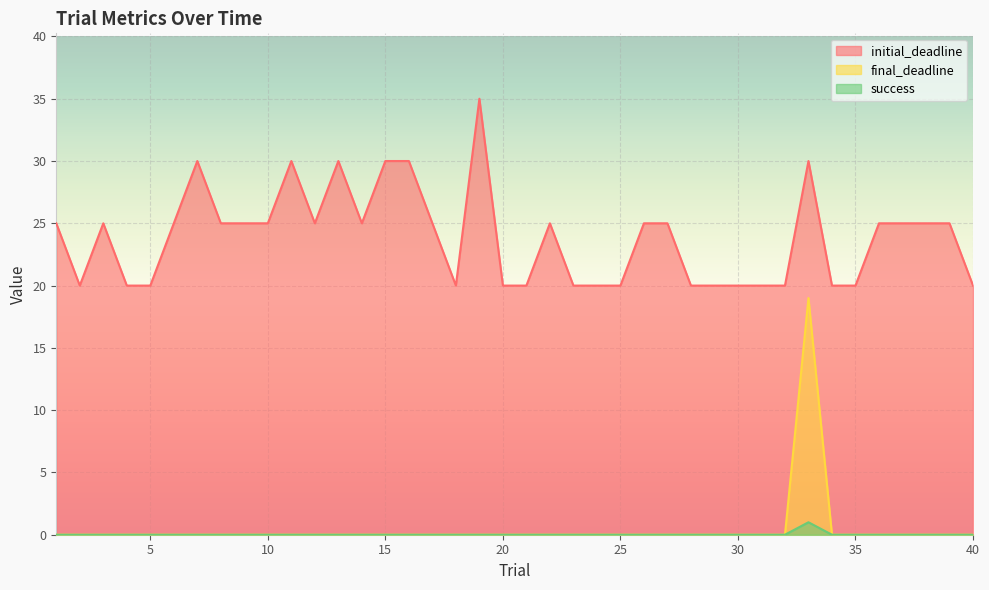

At how many categories does at least one series exceed 29?

7